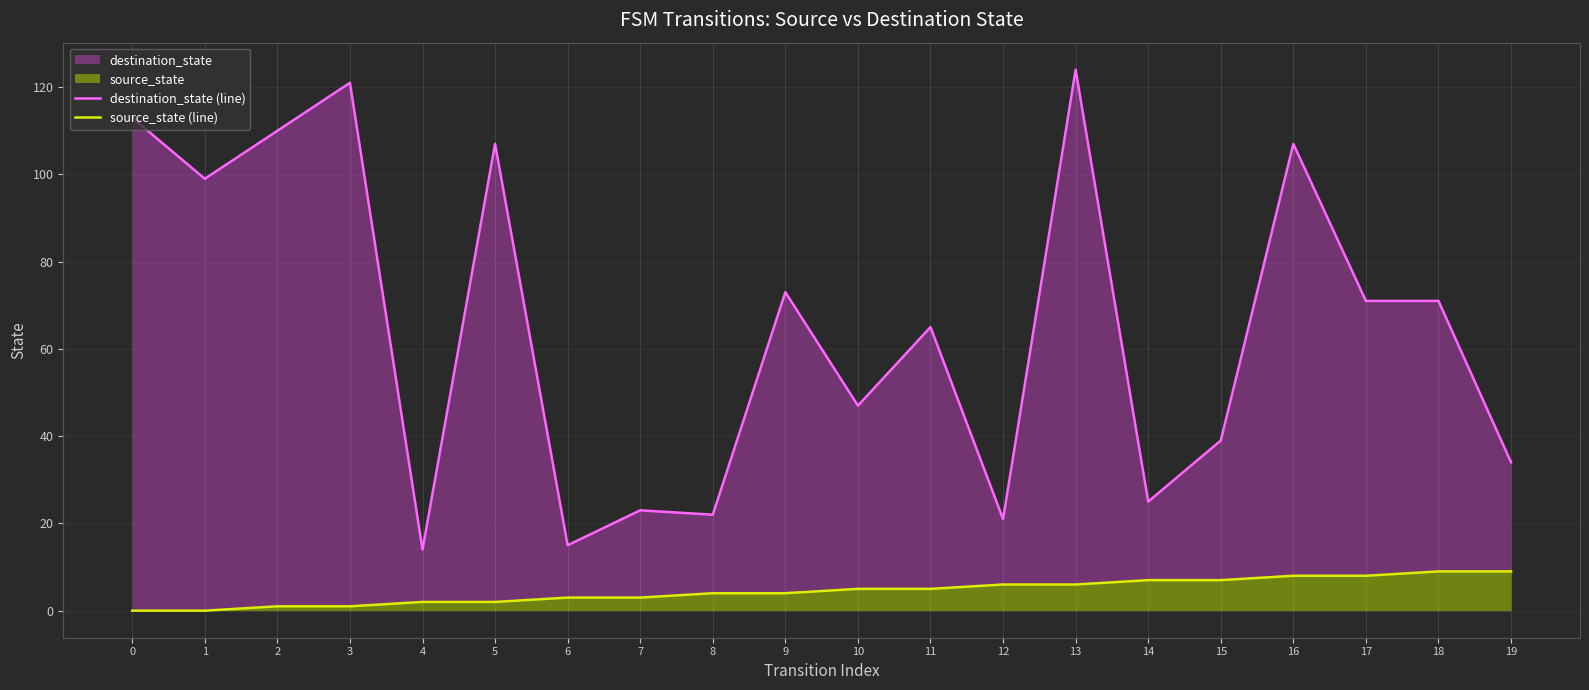

Count the number of categories in the chart.

20